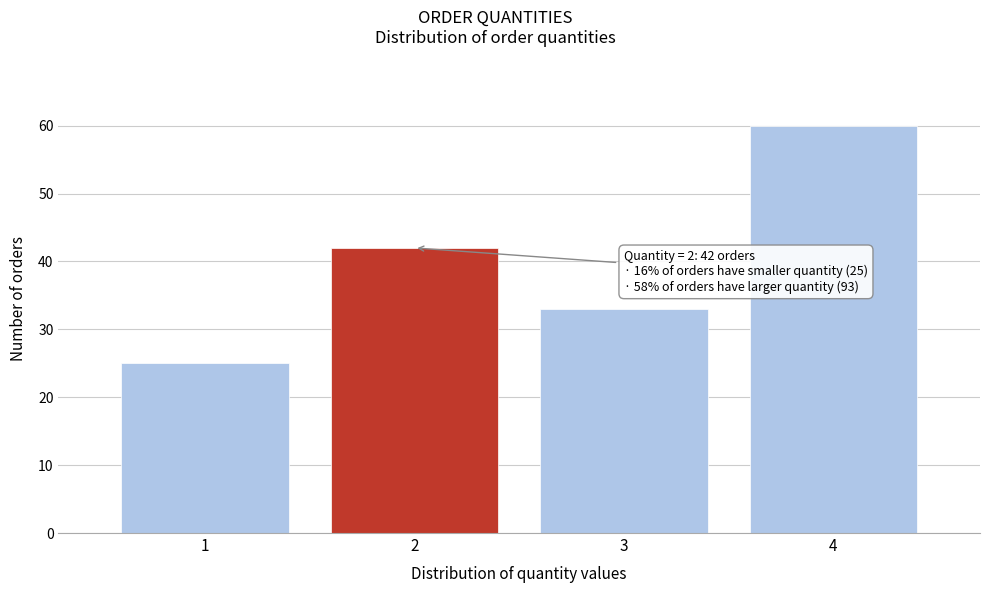

Which range on the x-axis has the tallest bar?

3.5 to 4.5